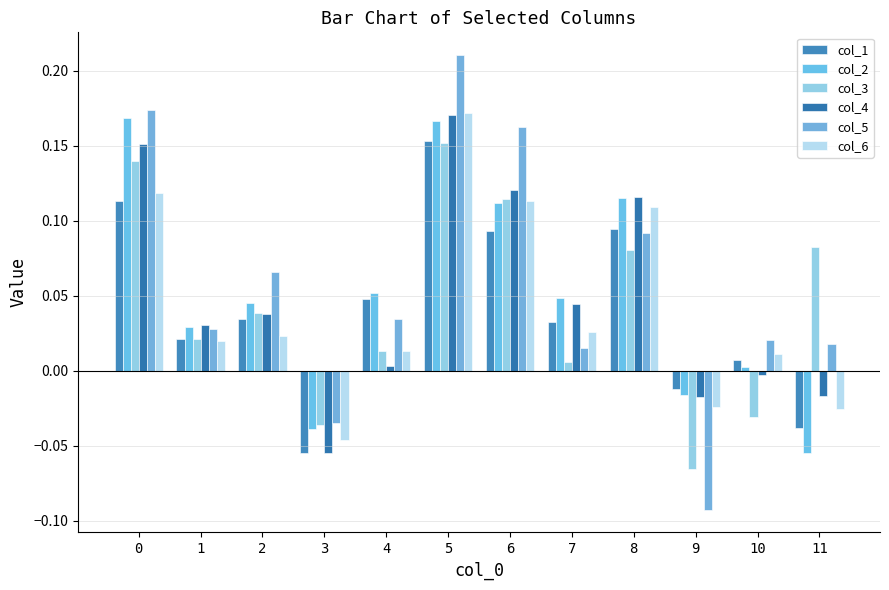

At which category is the sum across all series the highest?

5